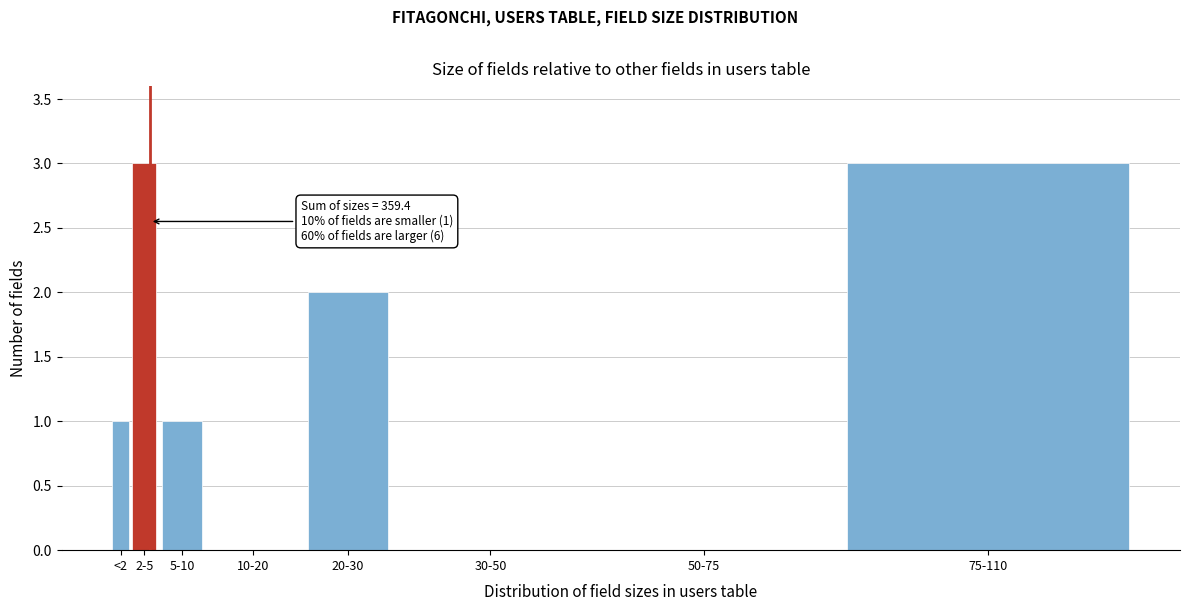

Reading left to right, transcribe all the data shown in this chart.

<2=1	2-5=3	5-10=1	10-20=0	20-30=2	30-50=0	50-75=0	75-110=3